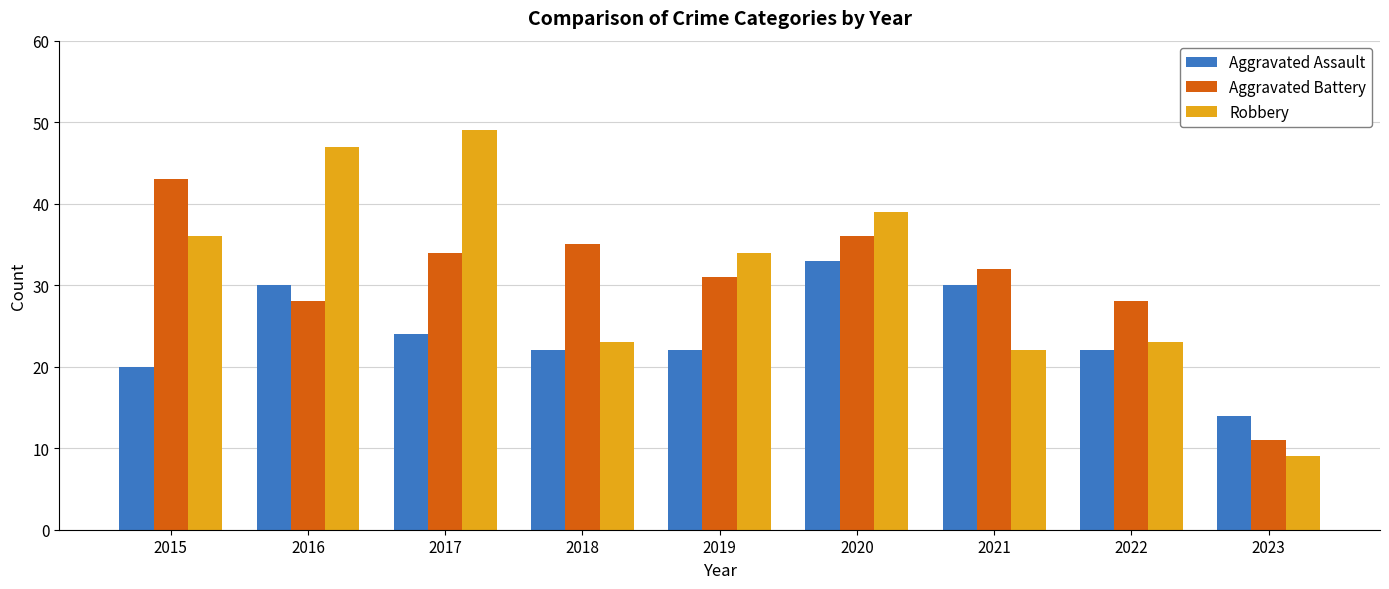

What is the spread (max minus min) of values at 2019?

12